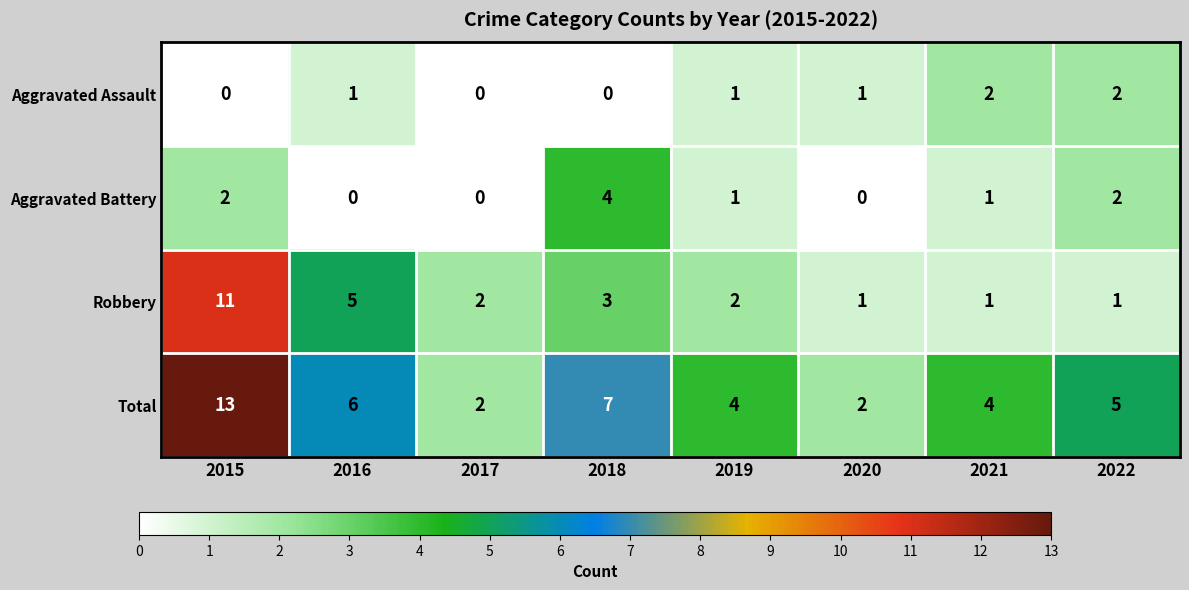

What is the total value across all series at 2017?

4